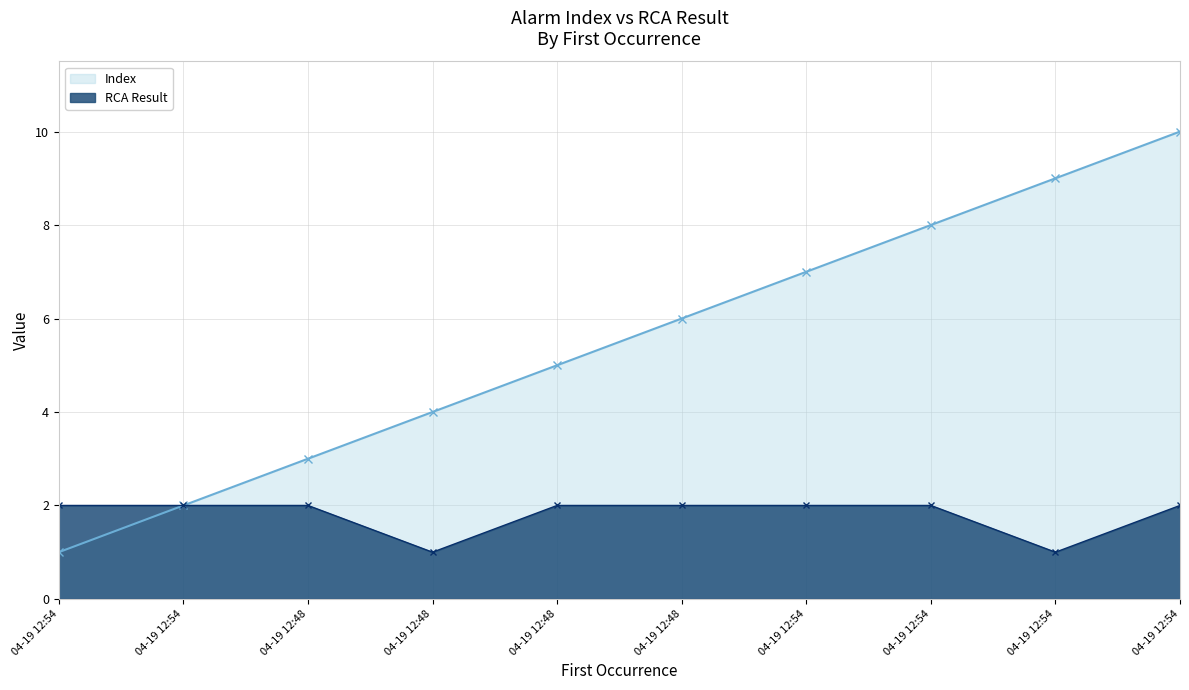

List the labels in order of RCA Result value, smallest first.

04-19 12:48, 04-19 12:54, 04-19 12:54, 04-19 12:54, 04-19 12:48, 04-19 12:48, 04-19 12:48, 04-19 12:54, 04-19 12:54, 04-19 12:54